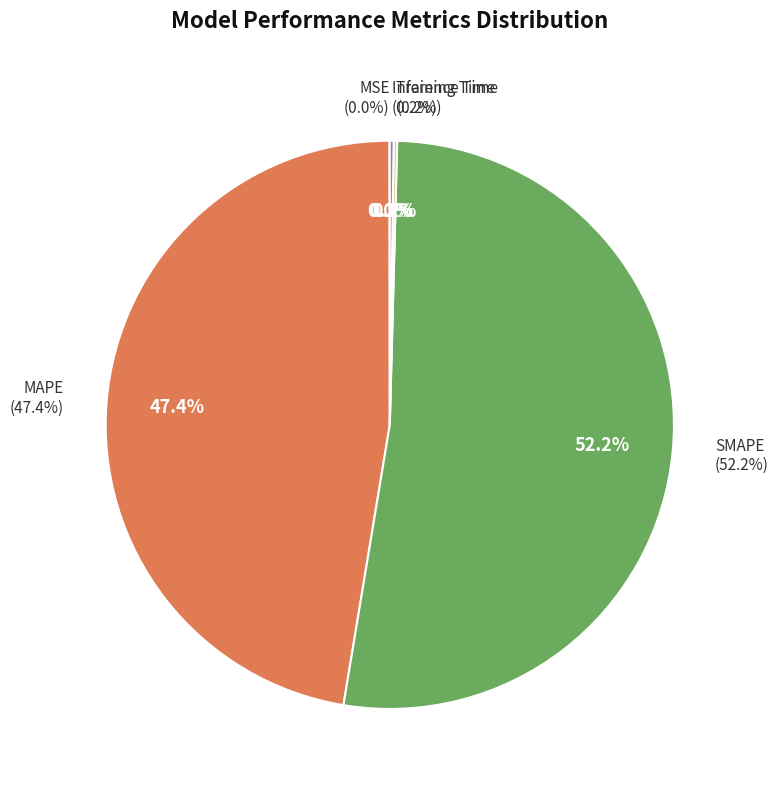

Count the number of slices in the pie.

5